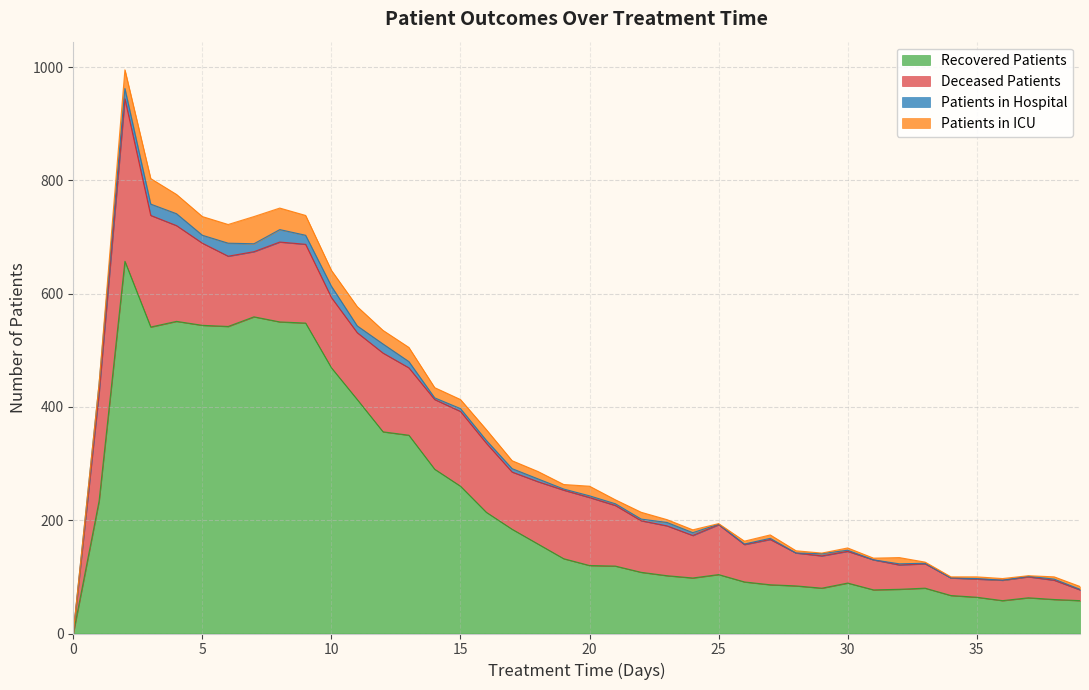

True or false: patients_in_icu has more than 2 points higher than both neighbors.

True